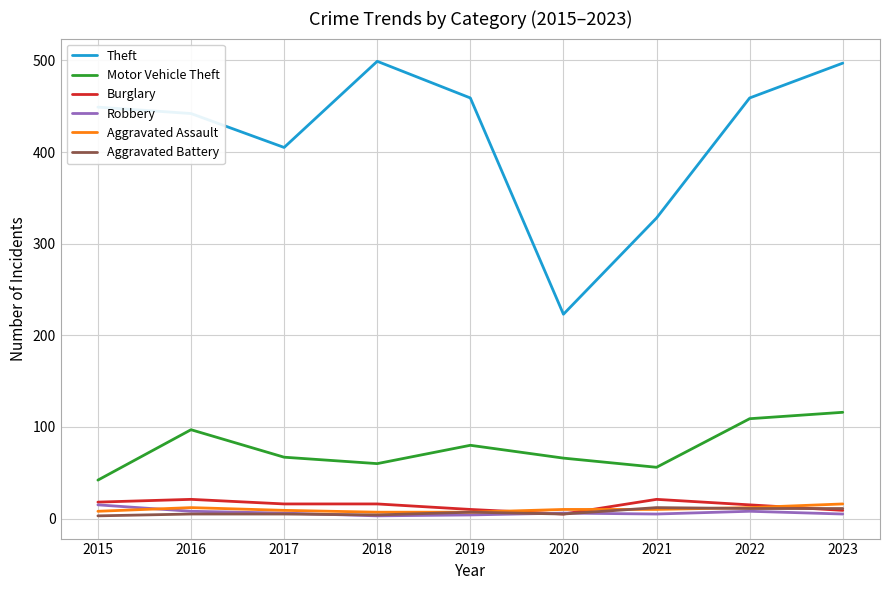

Where is Theft nearest to the value 361?

2021